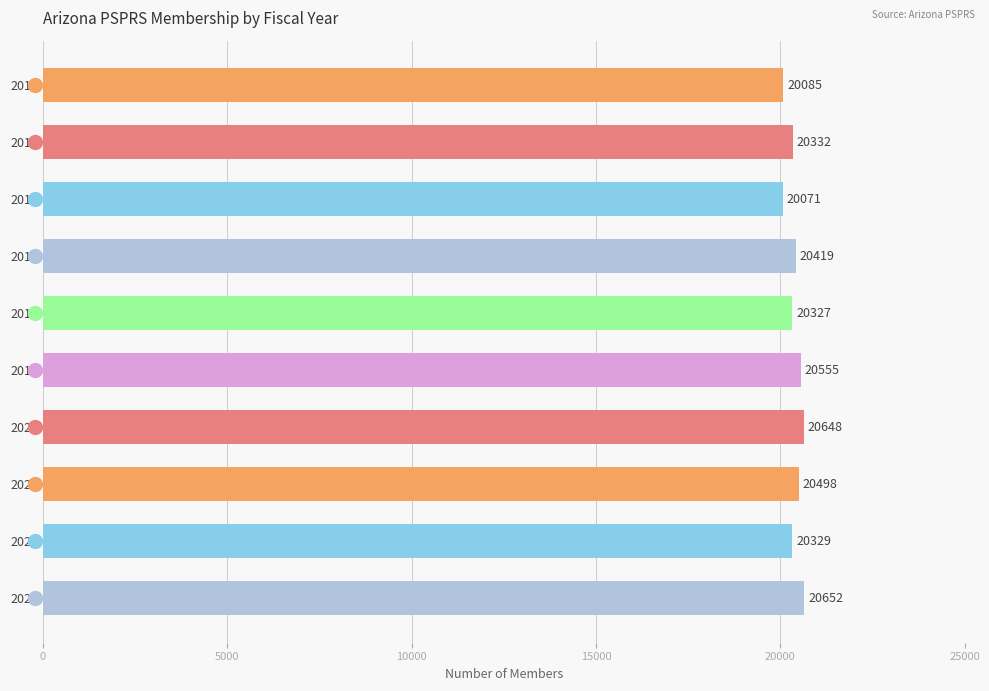

What is the difference between the second highest and second lowest values?

563